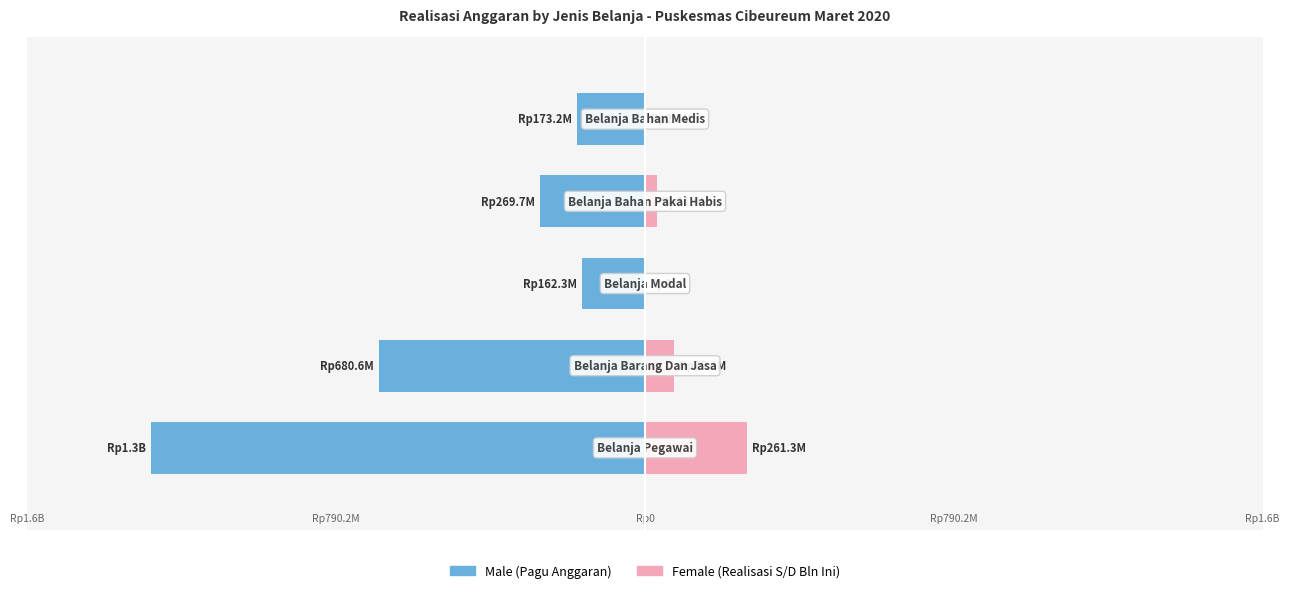

Read the Female value at 3, to the nearest 100.

31871600